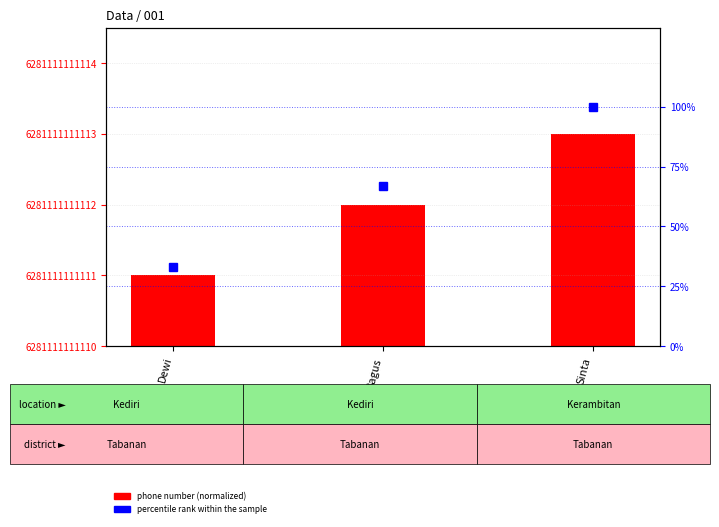

Count the number of data series in this chart.

2